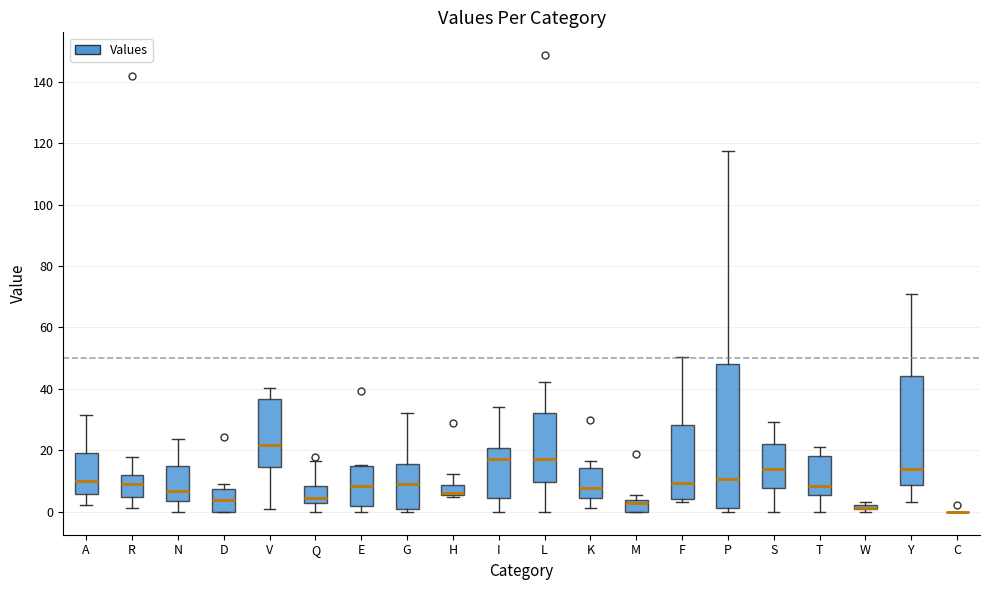

Where does the lower whisker of the box for T end on the y-axis? The values are not printed on the chart, so give them approximately, as read against the axis.

0